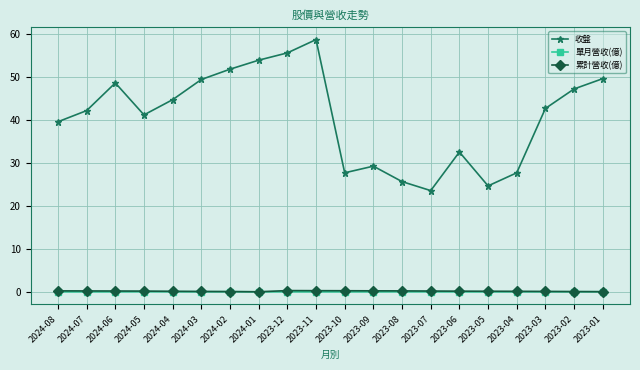

What is the label of the 11th point from the left?

2023-10